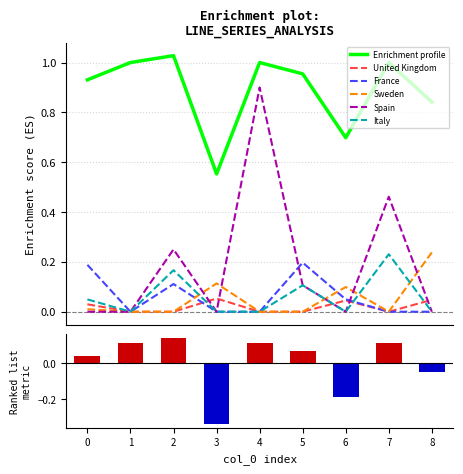

What is the difference between the Italy values at 5 and 6?

0.1